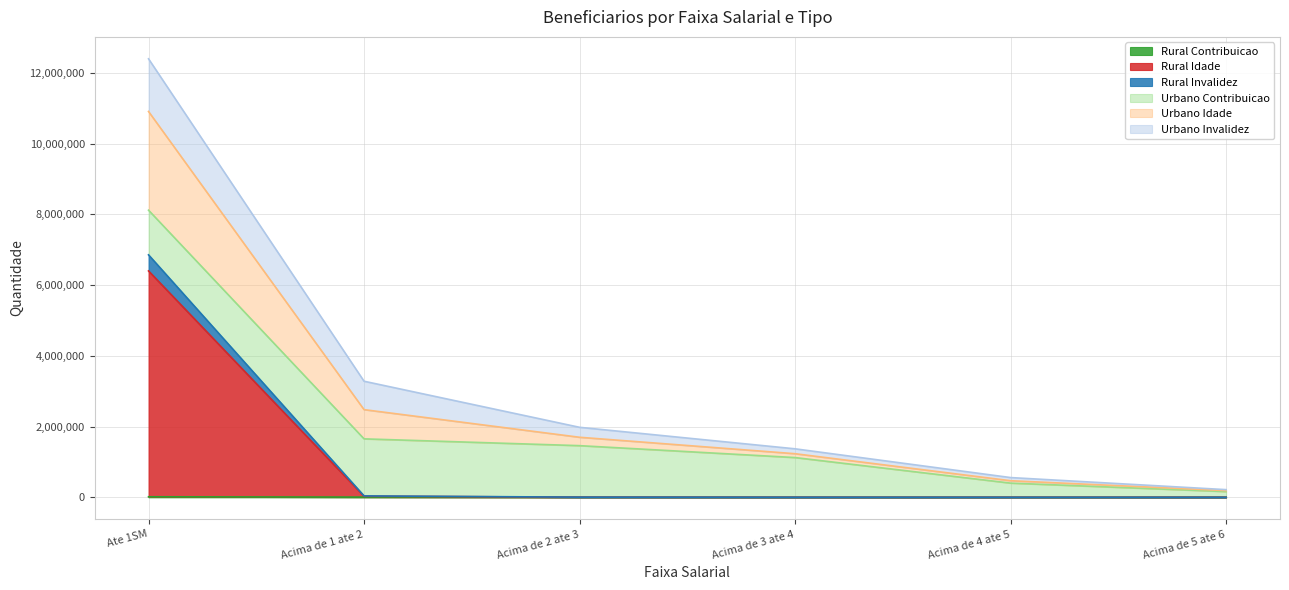

How many values in the Rural Idade series exceed 3261?

2